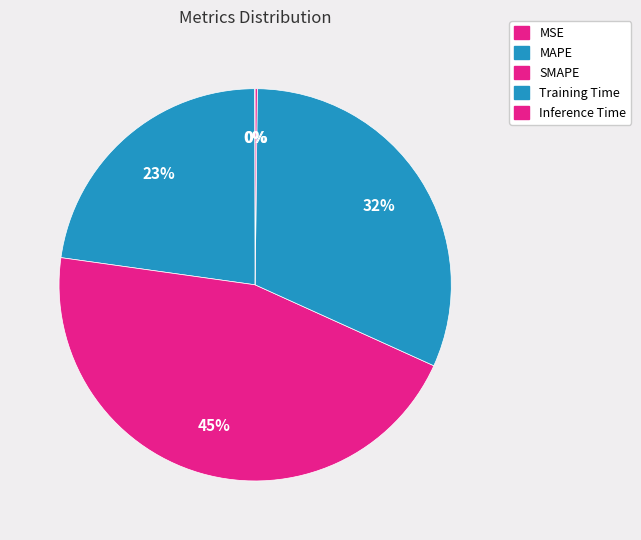

Which category has the biggest portion of the pie?

SMAPE